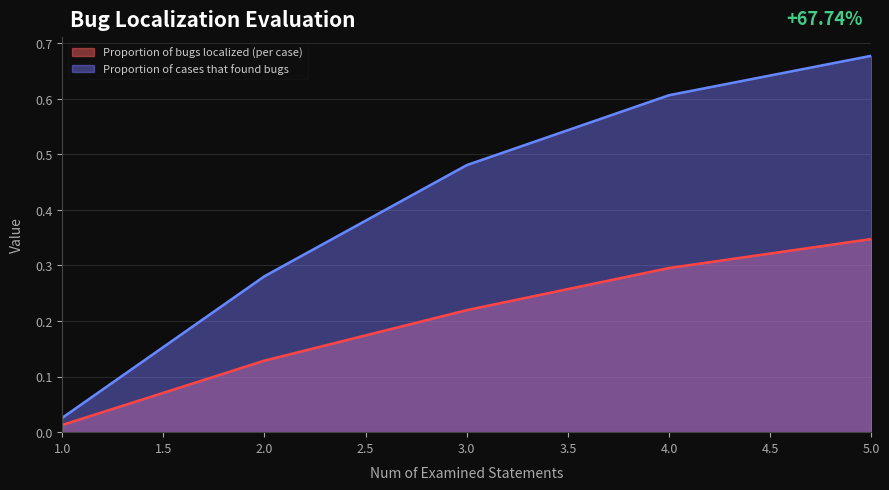

Reading left to right, transcribe all the data shown in this chart.

Proportion of bugs localized (per case): 1=0.0	2=0.1	3=0.2	4=0.3	5=0.3
Proportion of cases that found bugs: 1=0.0	2=0.3	3=0.5	4=0.6	5=0.7